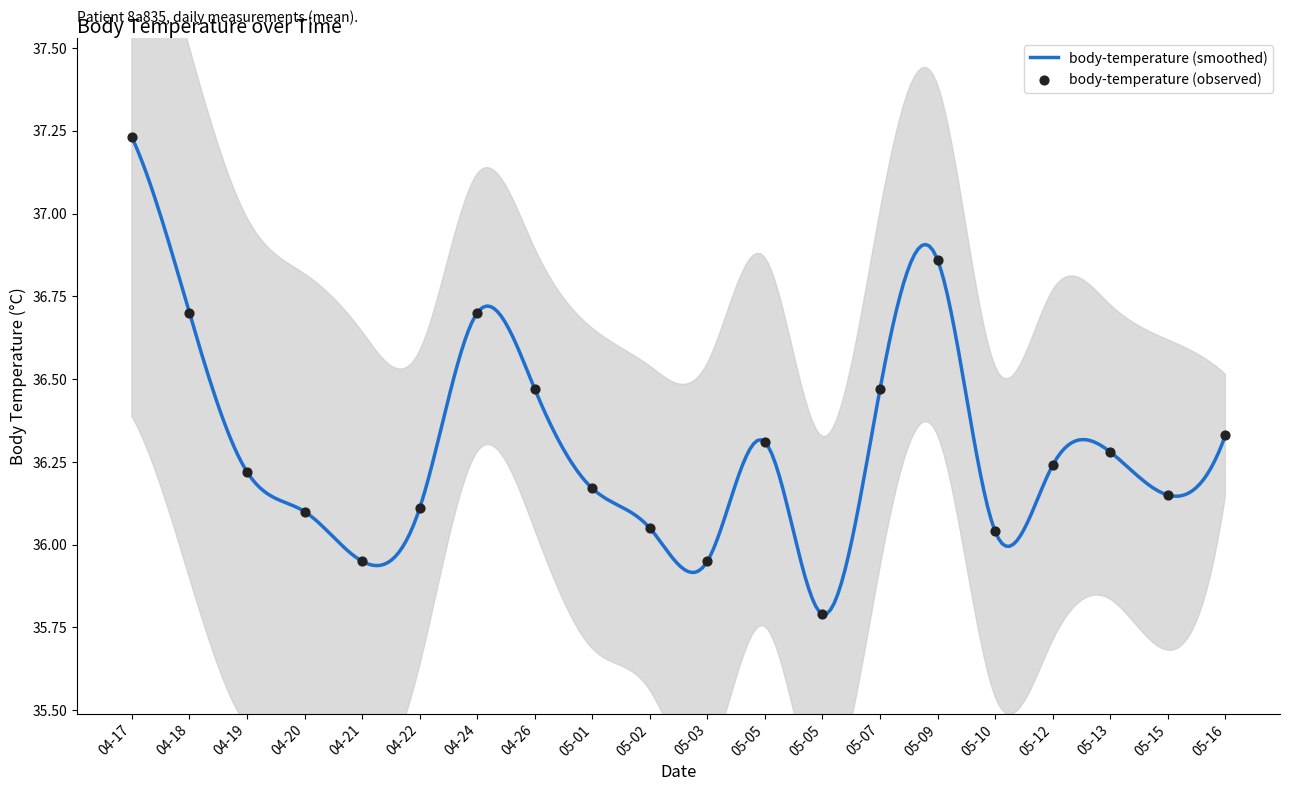

What is the change in value from 04-20 to 05-03?

-0.1